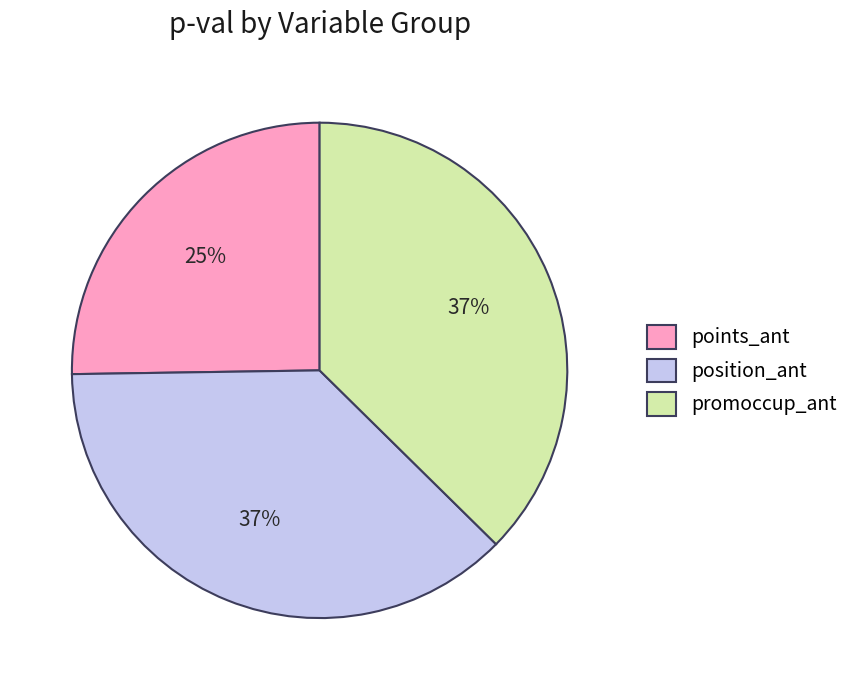

To the nearest percent, what is the average slice percentage?

33%